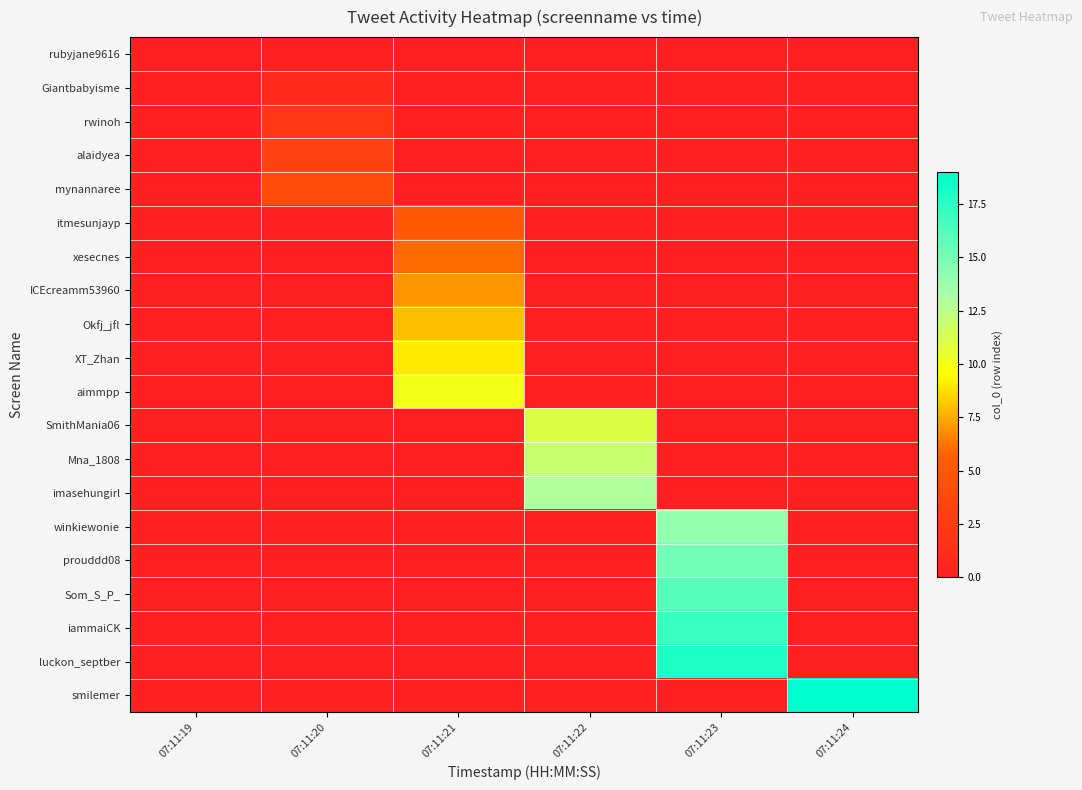

Reading left to right, list all the values displayed in this chart.

row_0: 0	0	0	0	0	0
row_1: 0	1	0	0	0	0
row_2: 0	2	0	0	0	0
row_3: 0	3	0	0	0	0
row_4: 0	4	0	0	0	0
row_5: 0	0	5	0	0	0
row_6: 0	0	6	0	0	0
row_7: 0	0	7	0	0	0
row_8: 0	0	8	0	0	0
row_9: 0	0	9	0	0	0
row_10: 0	0	10	0	0	0
row_11: 0	0	0	11	0	0
row_12: 0	0	0	12	0	0
row_13: 0	0	0	13	0	0
row_14: 0	0	0	0	14	0
row_15: 0	0	0	0	15	0
row_16: 0	0	0	0	16	0
row_17: 0	0	0	0	17	0
row_18: 0	0	0	0	18	0
row_19: 0	0	0	0	0	19